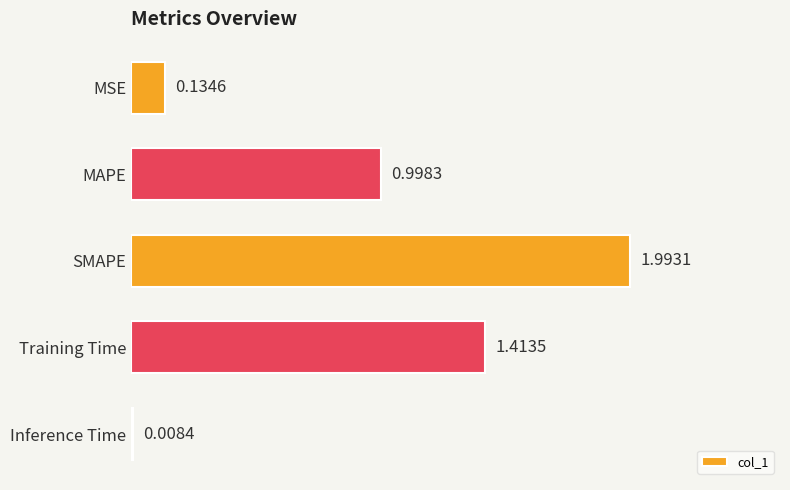

Which category has the lowest value across all series?

Inference Time